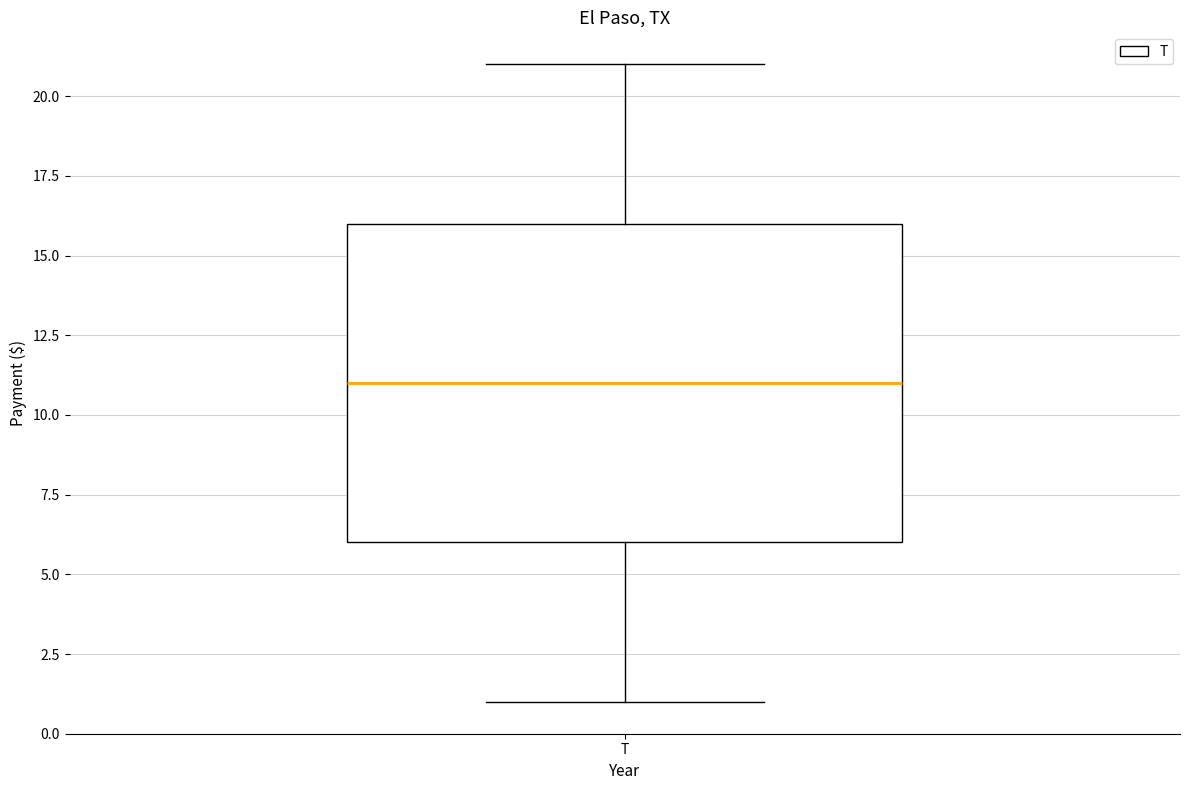

Read this box plot against the y-axis: the position of the median line, the range covered by the box, and the ends of both whiskers. The values are not printed on the chart, so give them approximately, as read against the axis.

median 11, box 6 to 16, whiskers 1 to 21